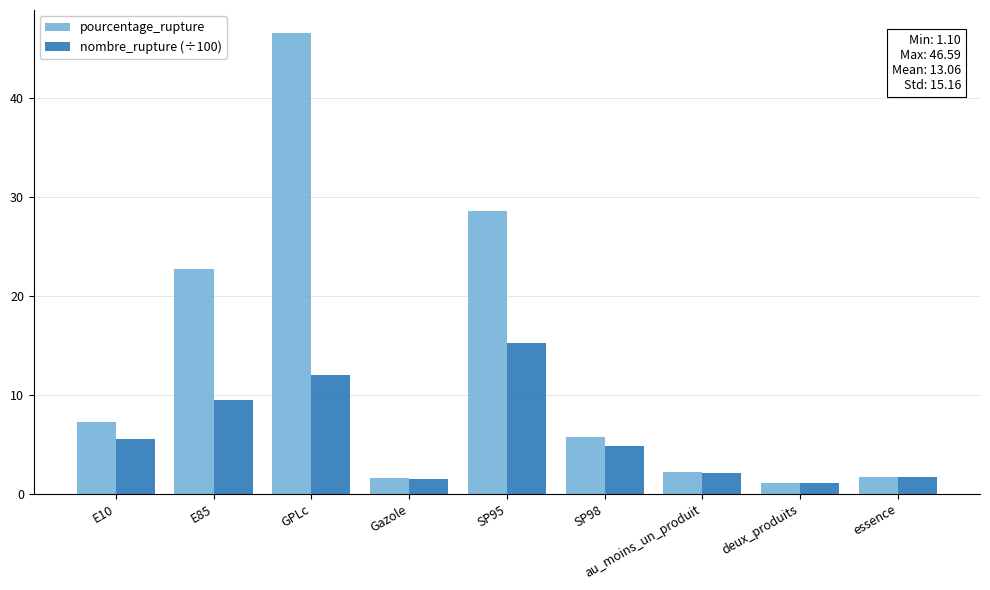

Does the chart contain any negative values?

No